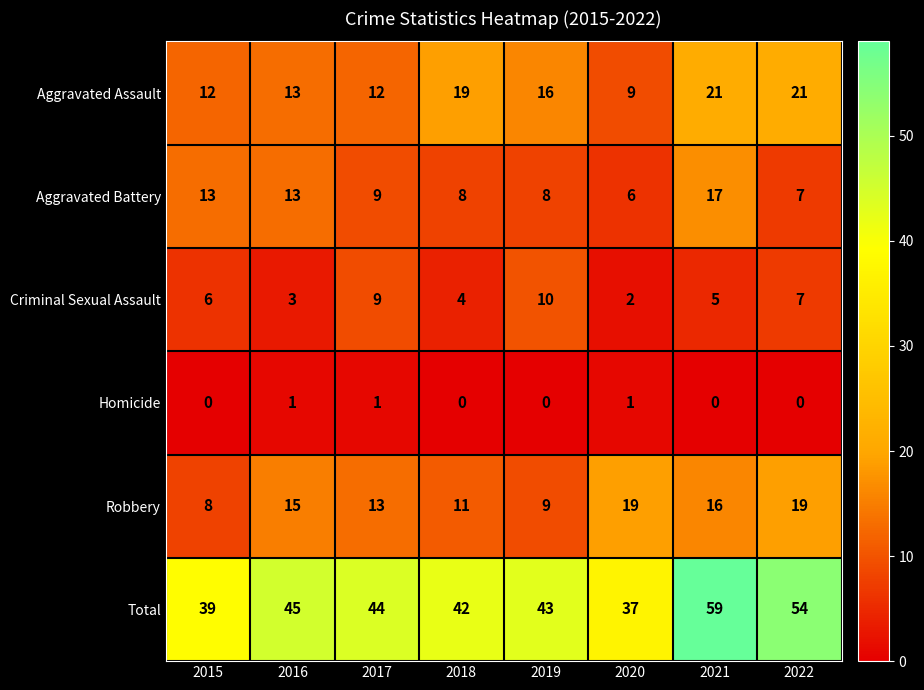

What is the sum of the Robbery values at 2015 and 2021?

24